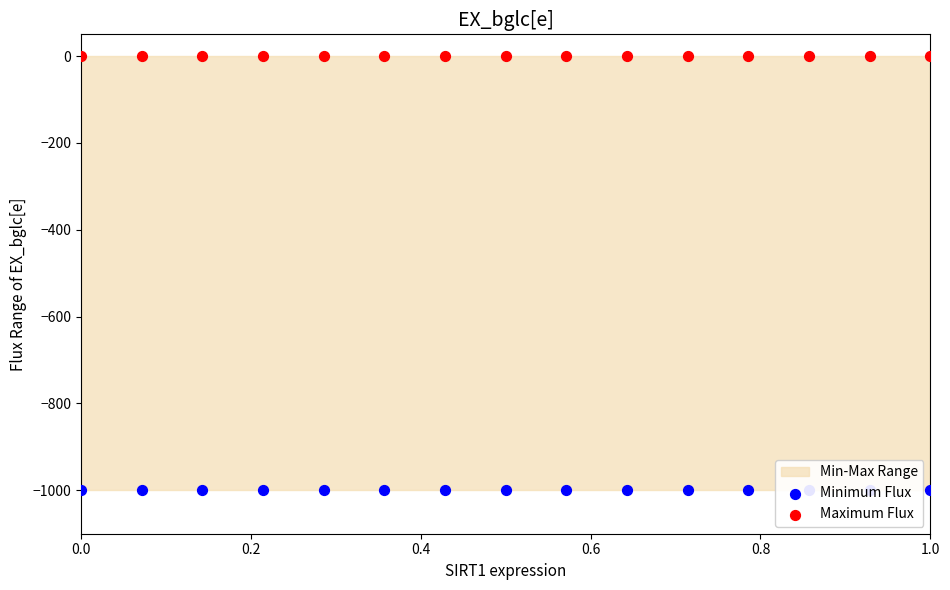

At how many categories does at least one series exceed -649?

15